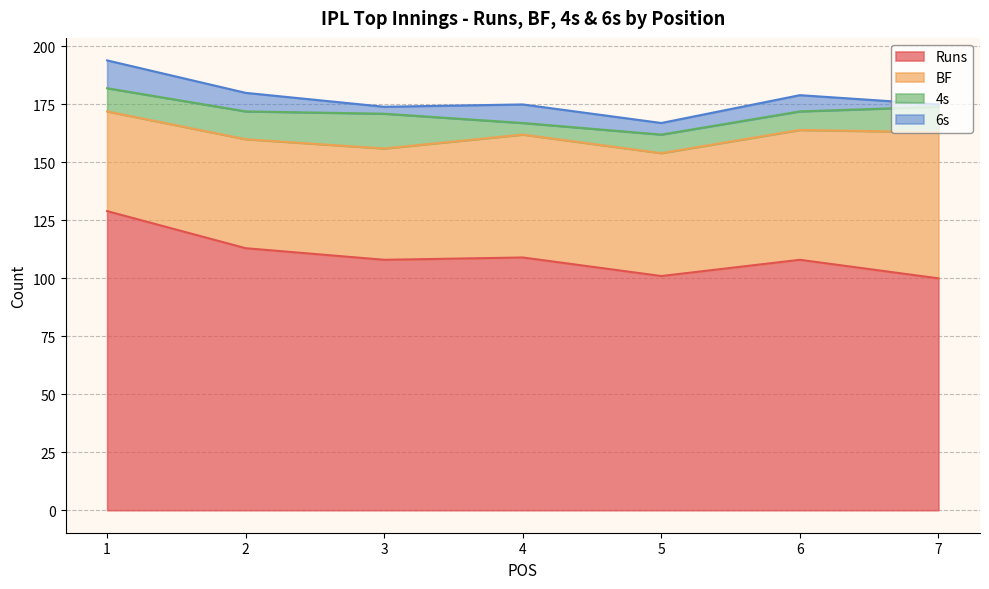

Does the chart have visible grid lines?

Yes